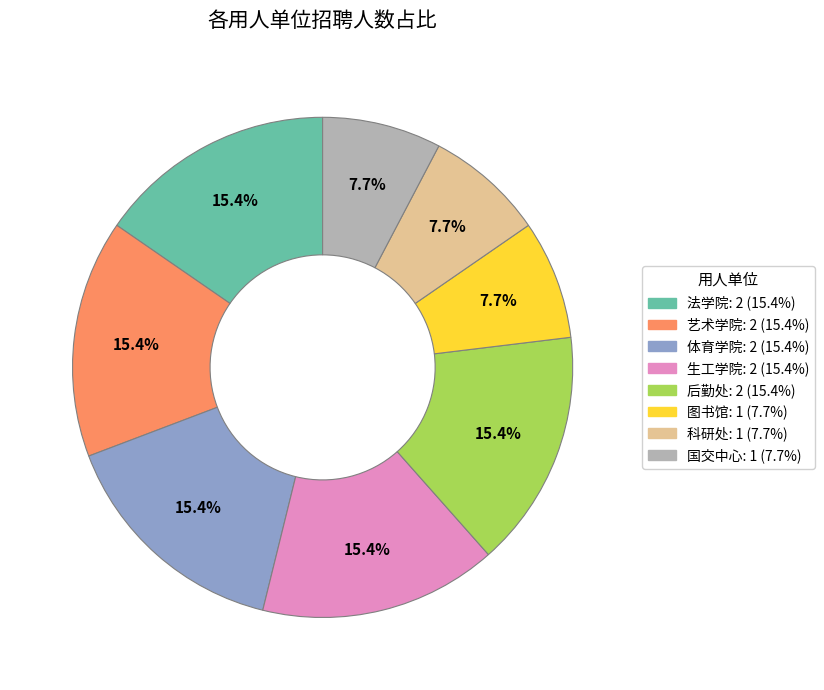

Is there any slice that represents more than half of the pie?

No